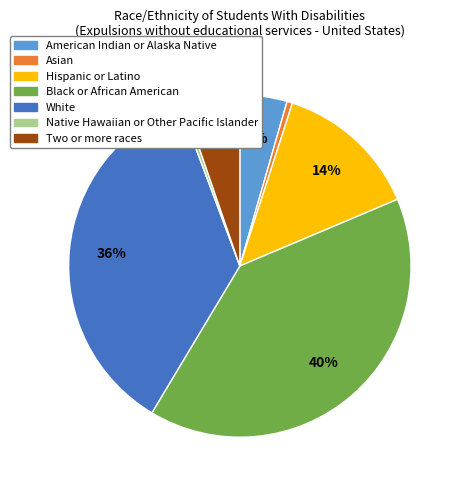

Combined, do Native Hawaiian or Other Pacific Islander and Hispanic or Latino account for over 50%?

No